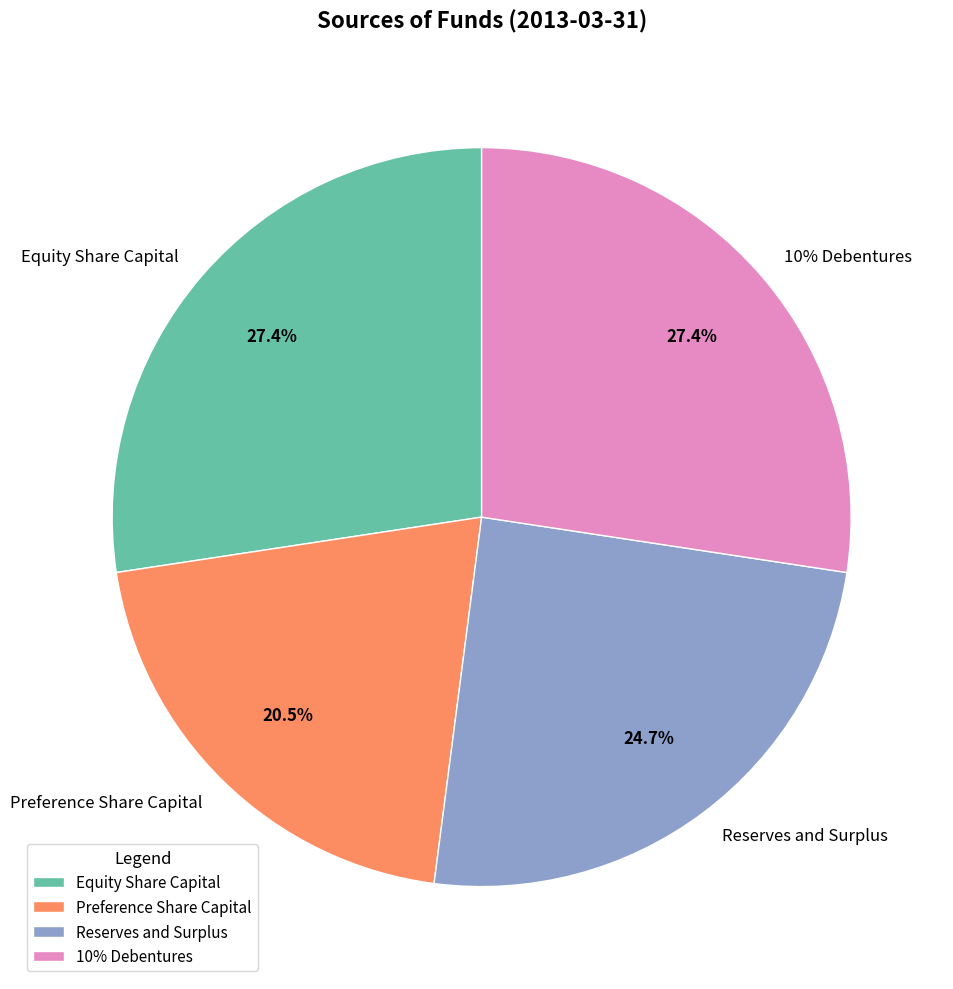

Rank the categories by value from highest to lowest.

Equity Share Capital, 10% Debentures, Reserves and Surplus, Preference Share Capital